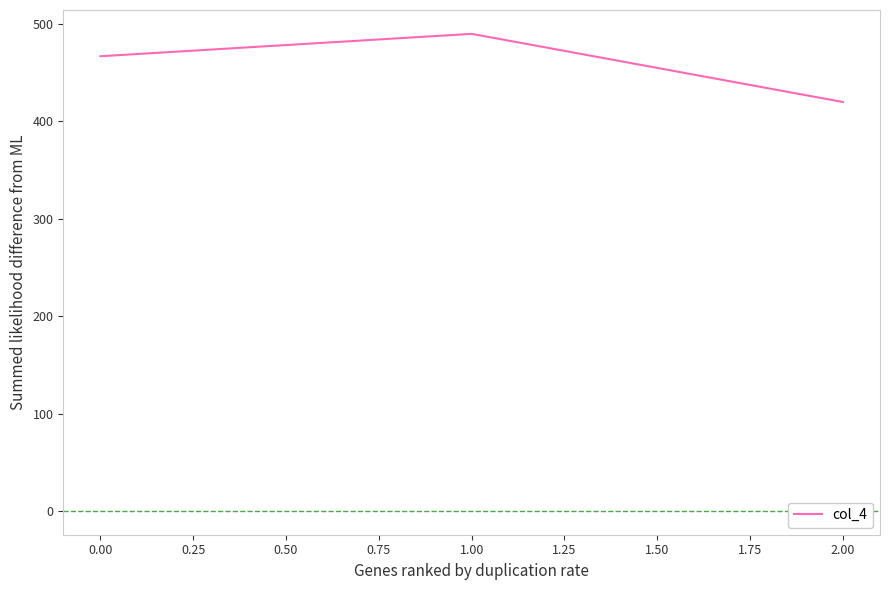

What is the minimum value shown in the chart?

420